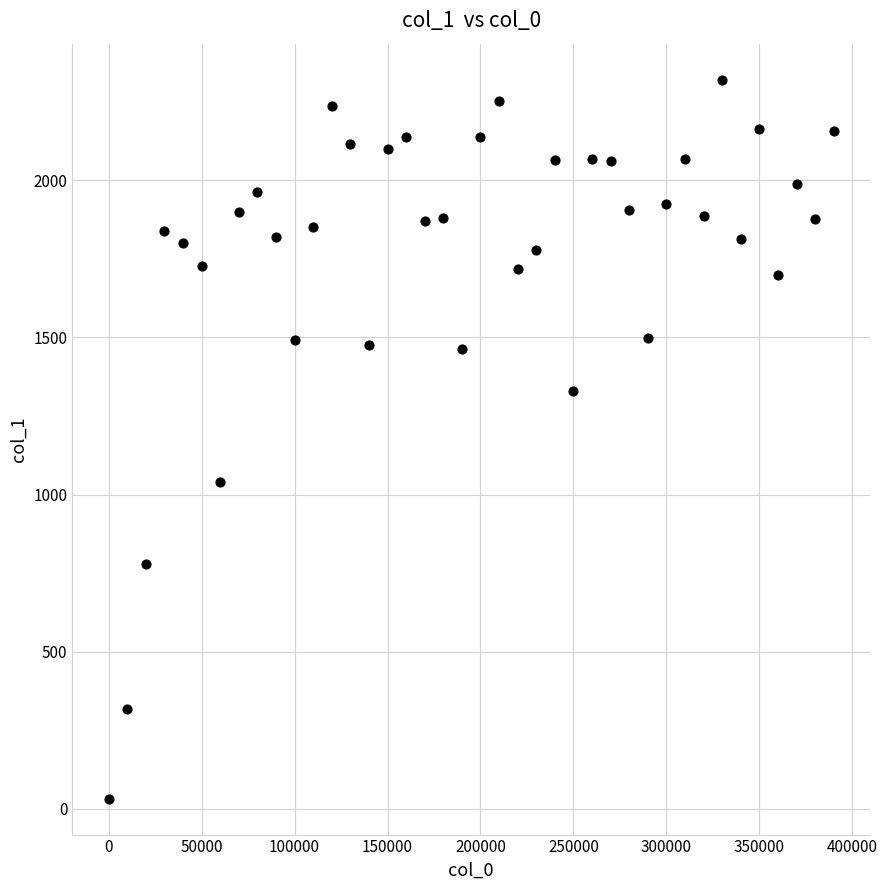

What is the range of X values (max minus min)?

390000.0